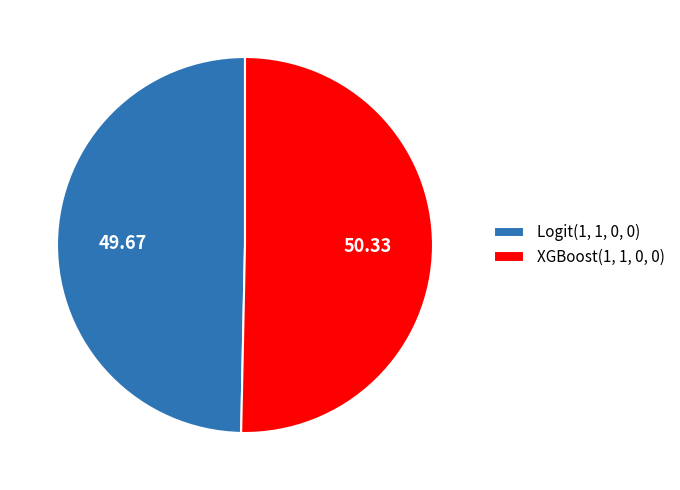

Combined, do XGBoost(1, 1, 0, 0) and Logit(1, 1, 0, 0) account for over 50%?

Yes